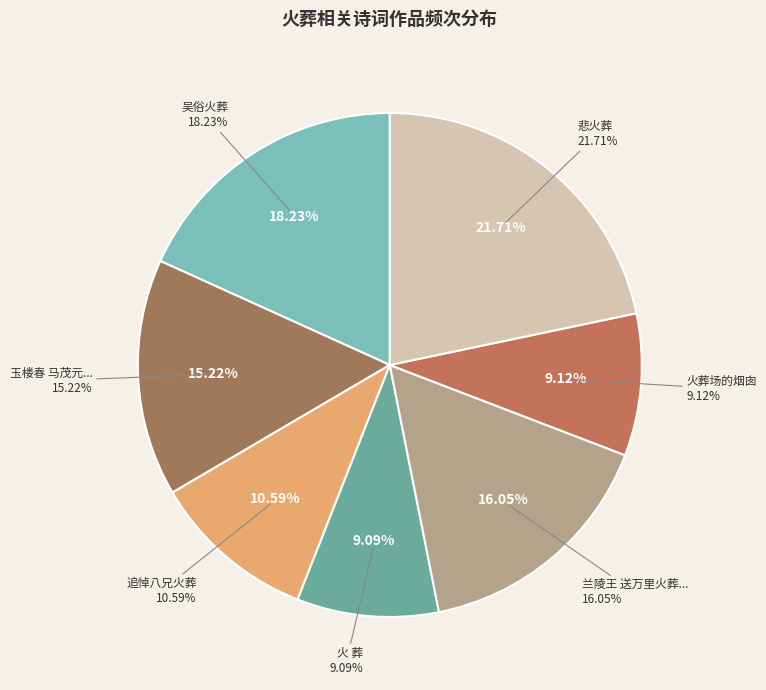

To the nearest percent, what portion does 玉楼春 马茂元以胡云翼下世见告，亟赴万国殡仪馆吊之，至则已移入火葬场，赋此致悼 represent?

15%